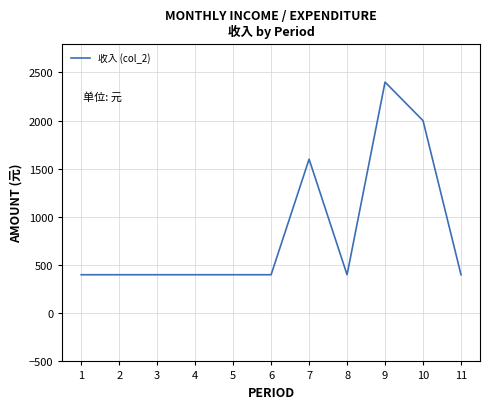

True or false: the data shows 400 at 1.

True